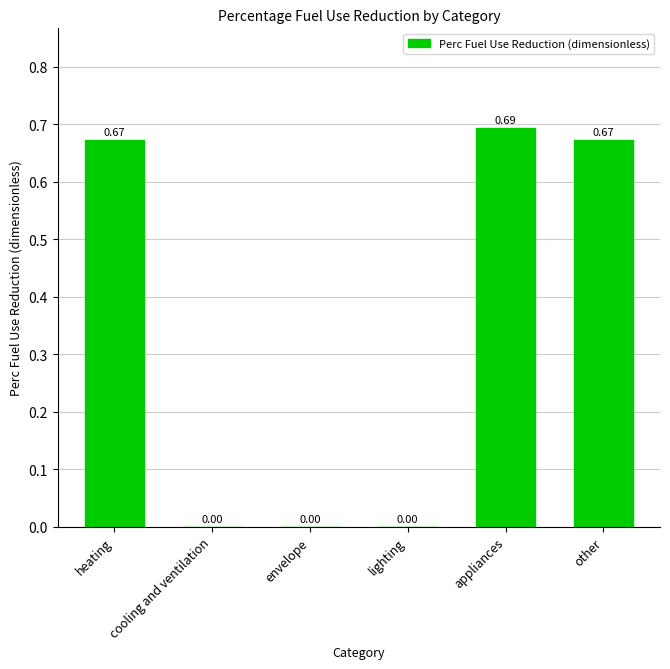

The chart shows a value of 0.0 at cooling and ventilation. True or false?

True